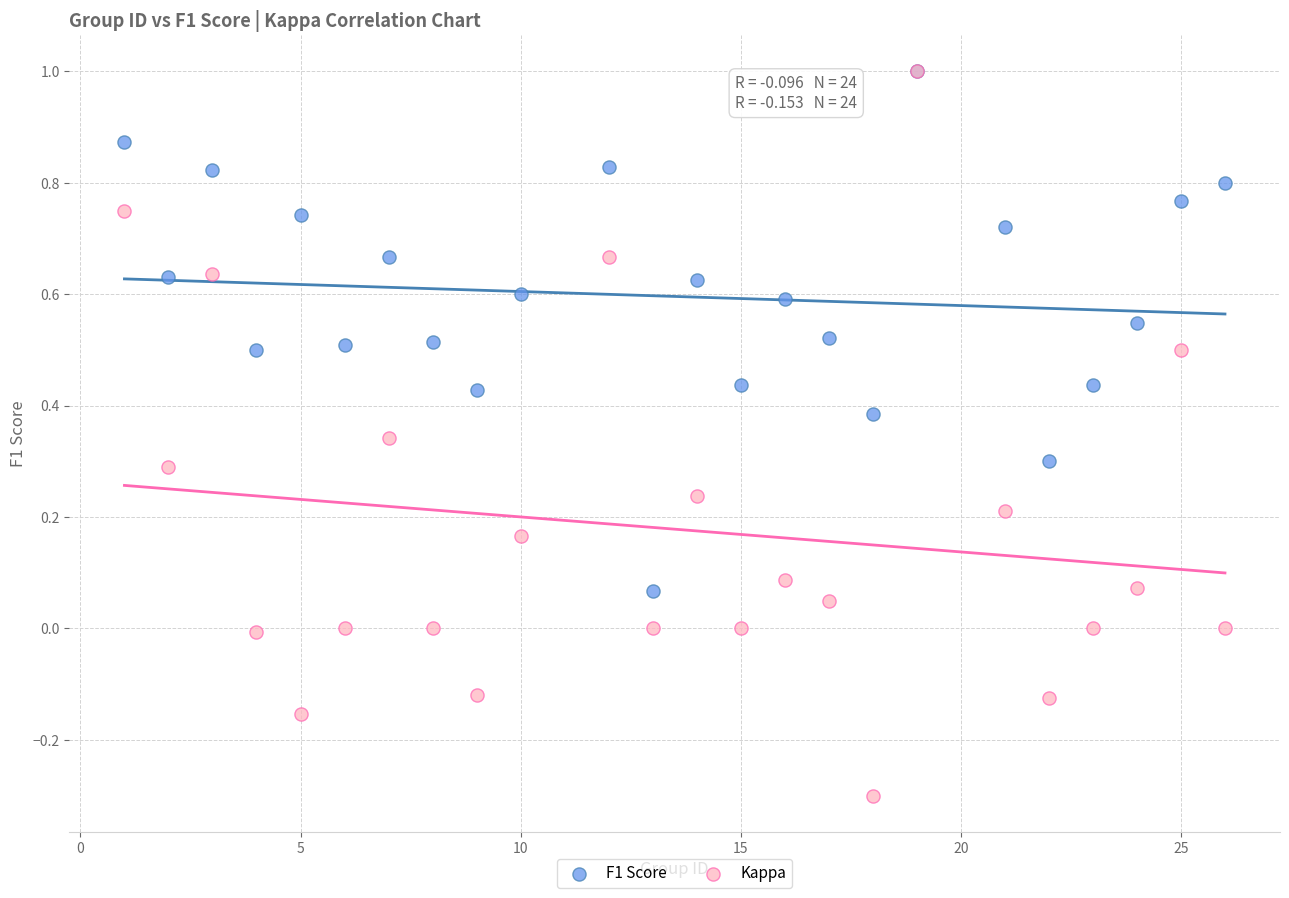

Which series has the widest spread of Y values?

Kappa